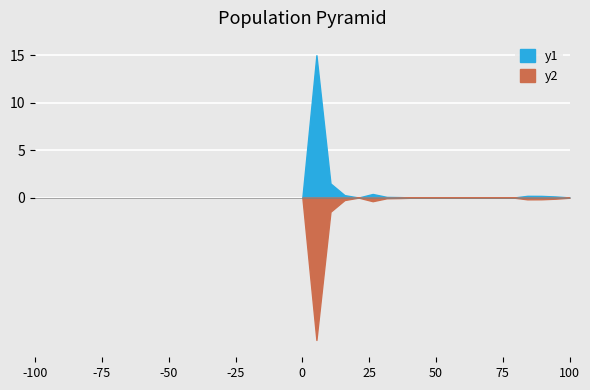

List the series in order of their peak value, lowest first.

y2, y1